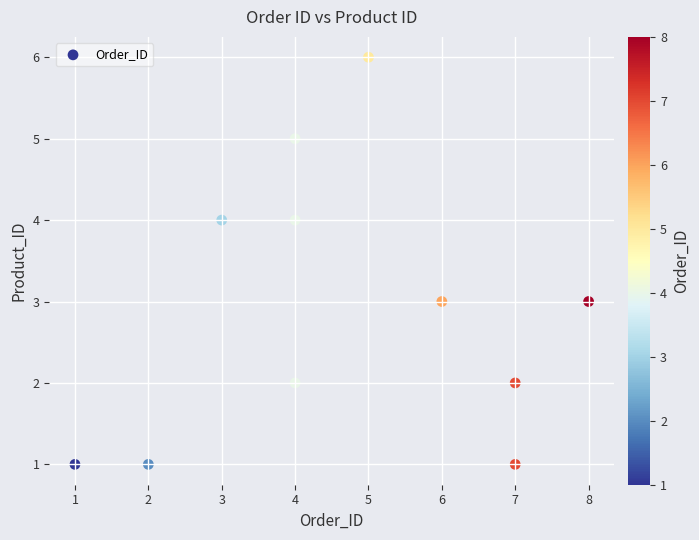

What is the range of X values (max minus min)?

7